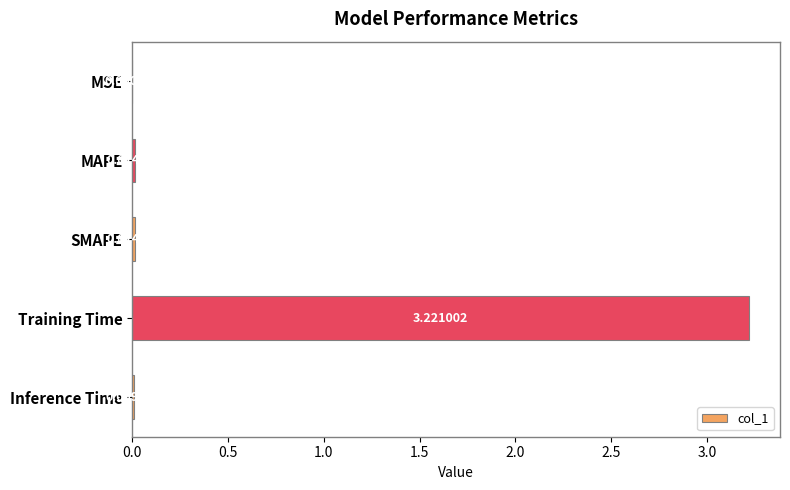

Does the chart contain stacked bars?

No